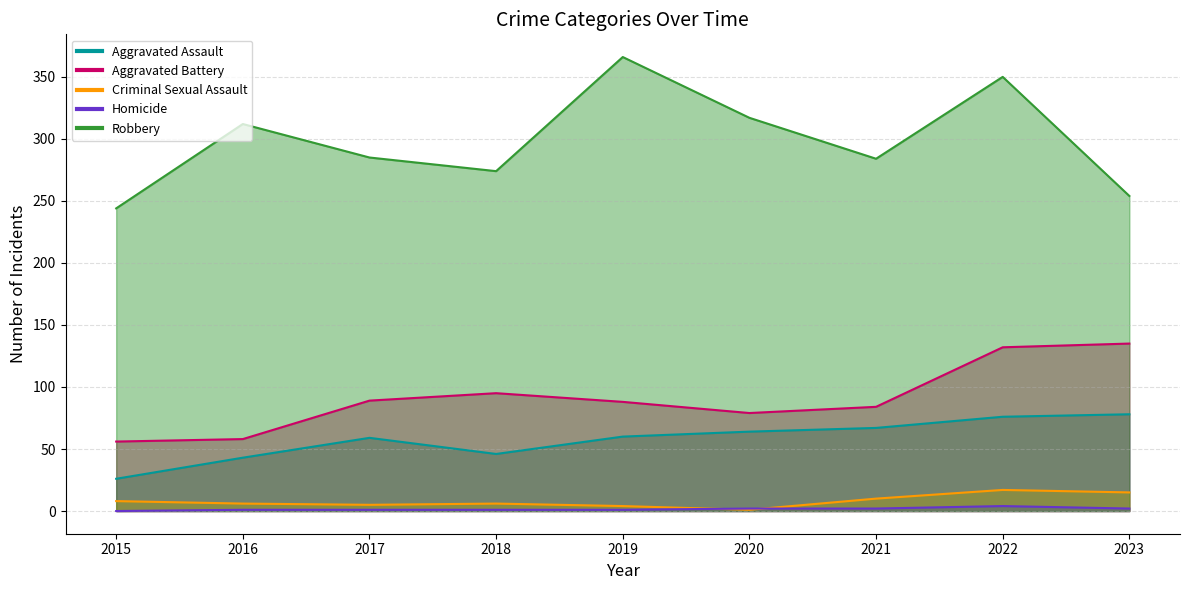

What is the approximate value of Aggravated Battery at 2017, to the nearest 10?

90